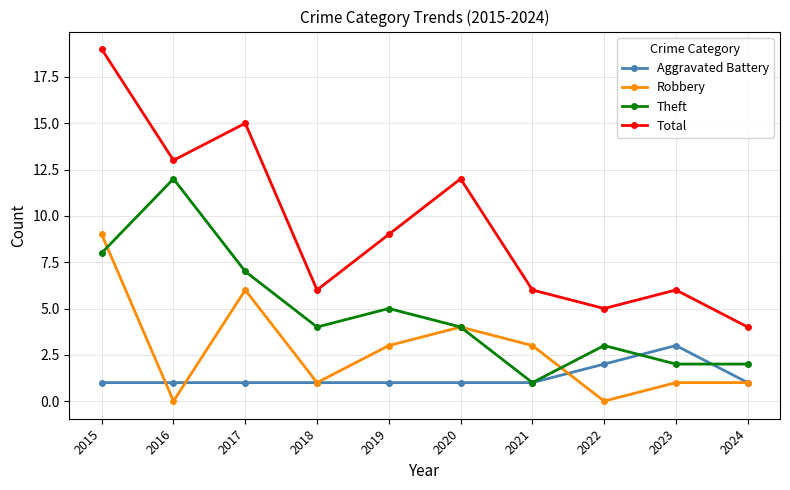

At which category is the sum across all series the highest?

2015